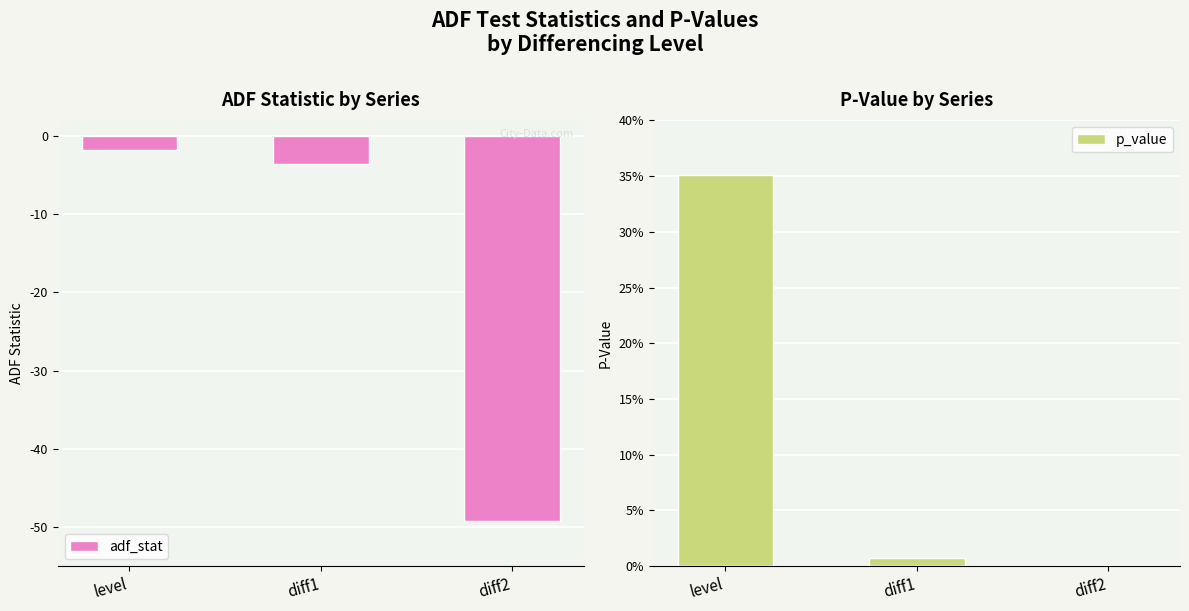

Does the chart contain any negative values?

Yes